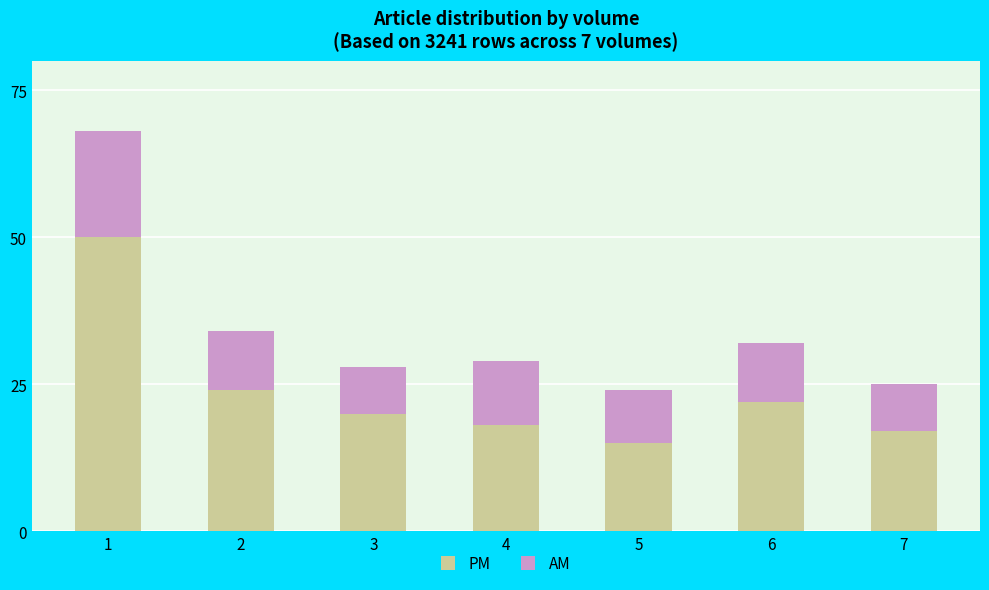

Reading left to right, transcribe the values for PM.

1=50	2=24	3=20	4=18	5=15	6=22	7=17